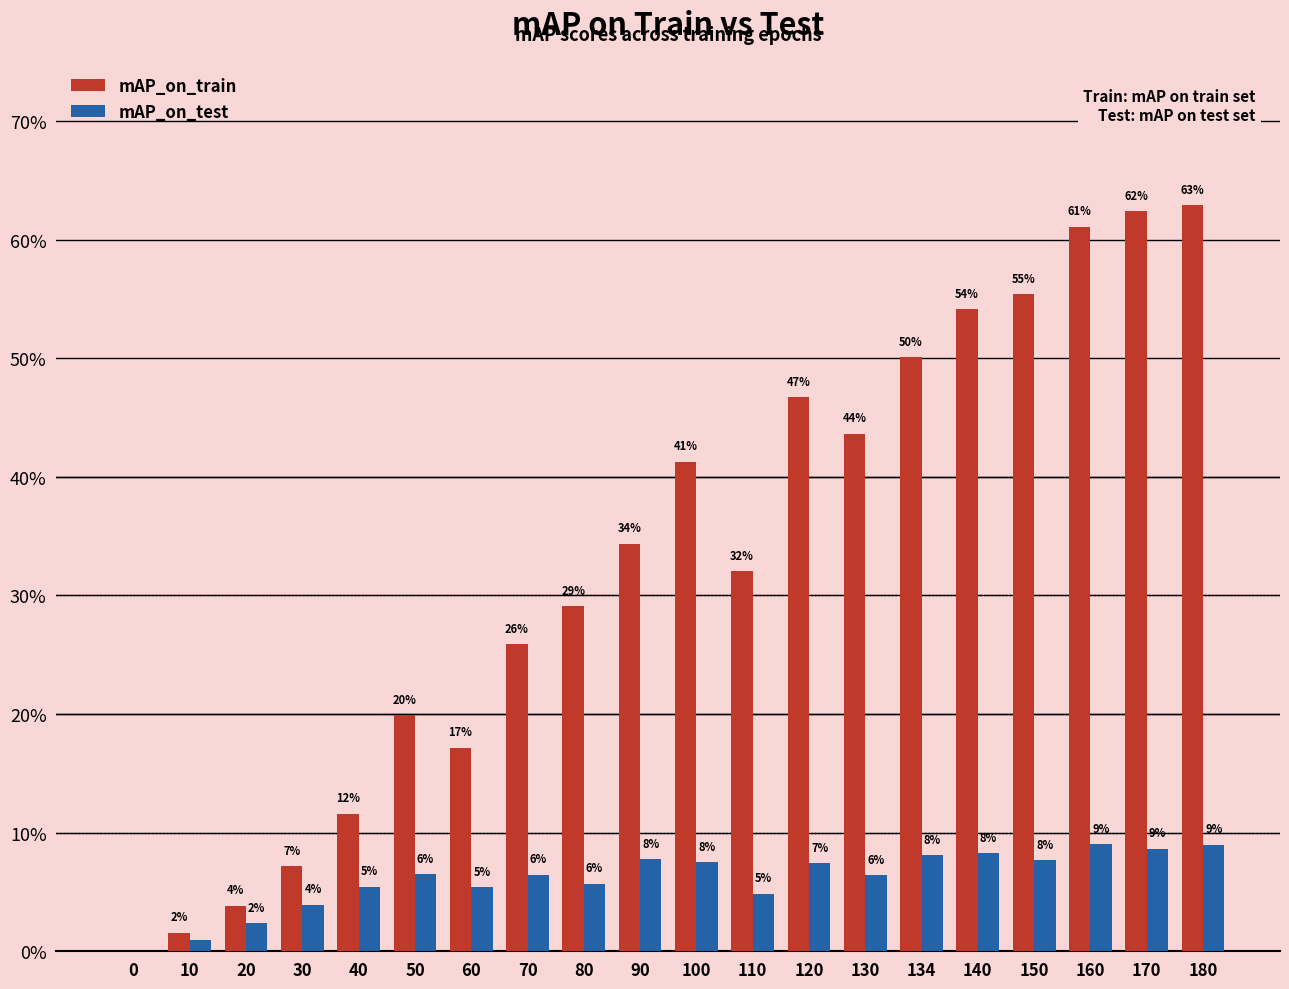

Does the chart contain stacked bars?

No